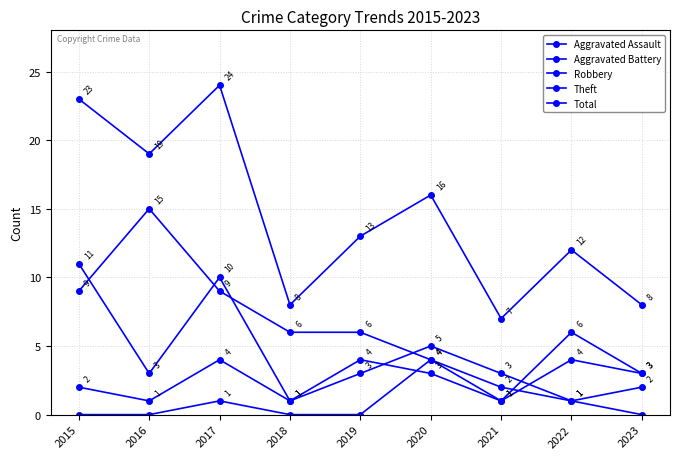

What is the sum of all Theft values?

59